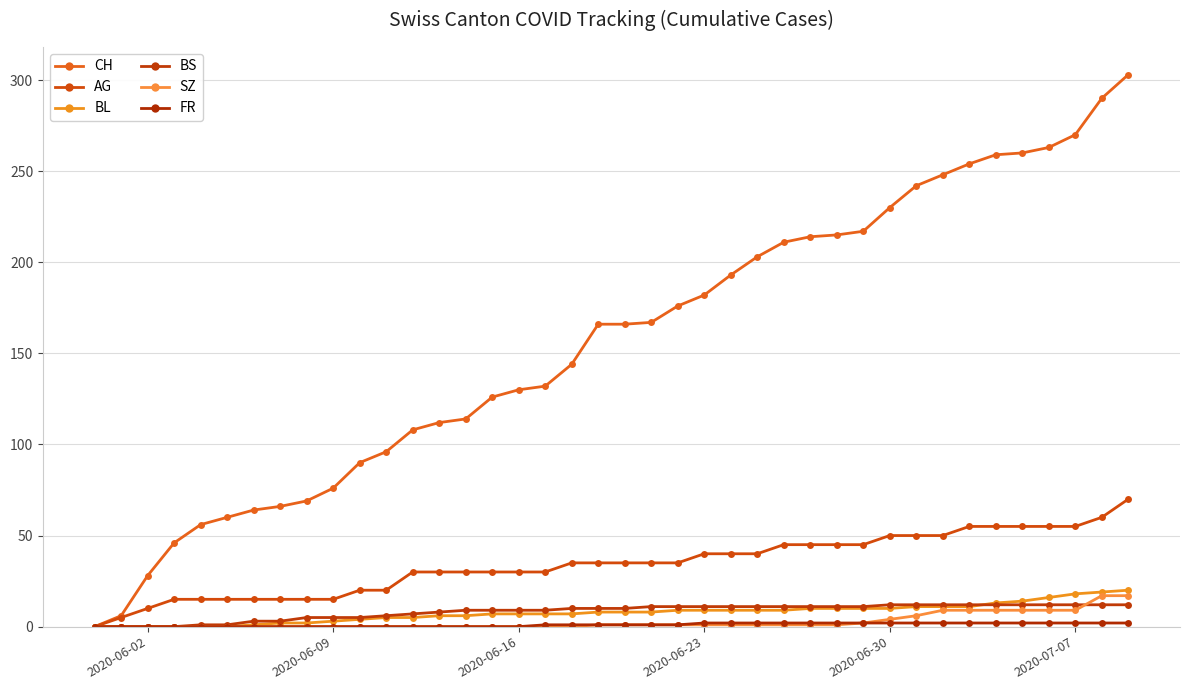

Does the chart have visible grid lines?

Yes